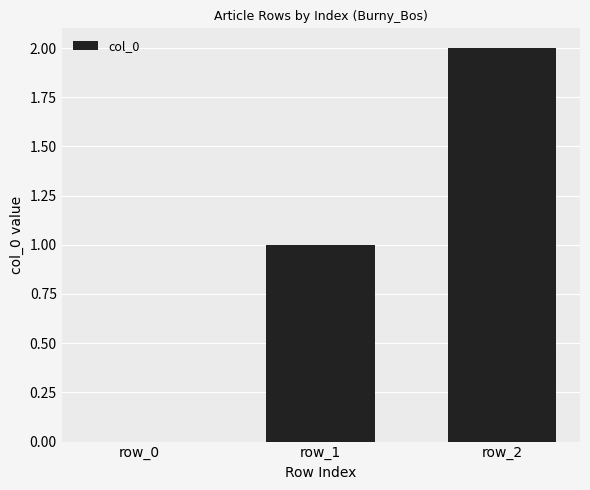

What is the sum of the values at row_1 and row_2?

3